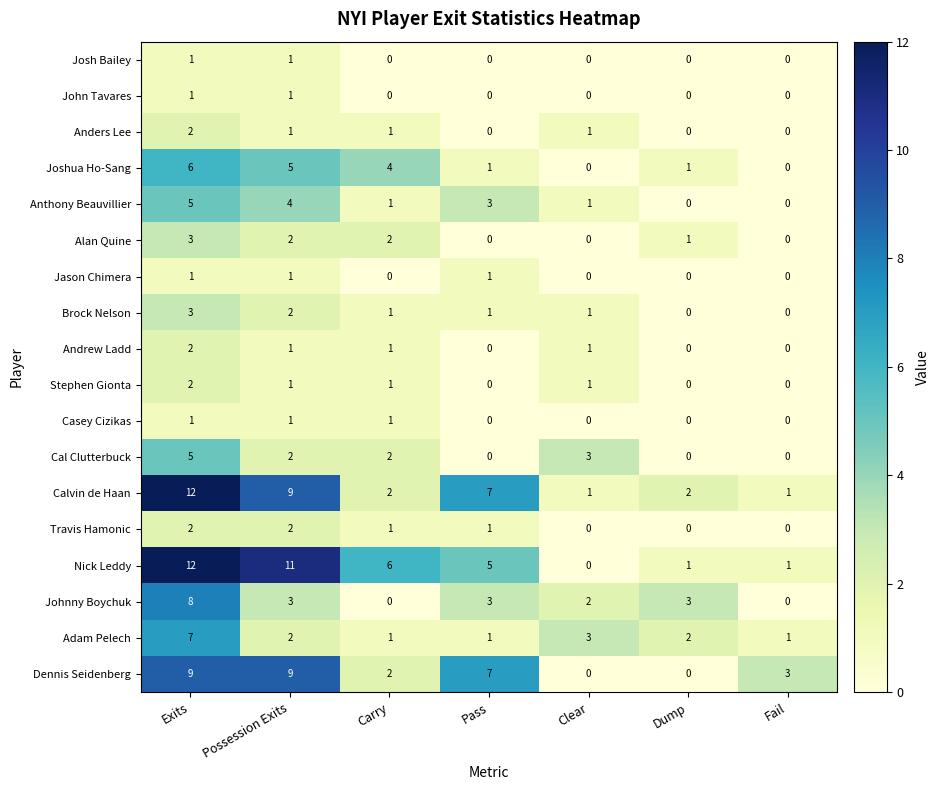

How many data points does each series have?

7